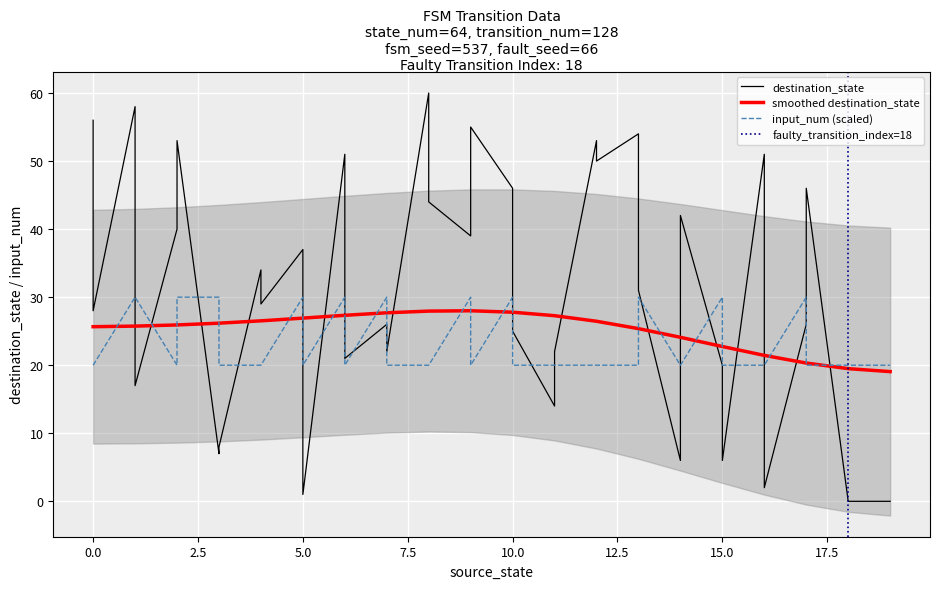

The value of smoothed destination_state at 10.0 is 36.5. True or false?

False